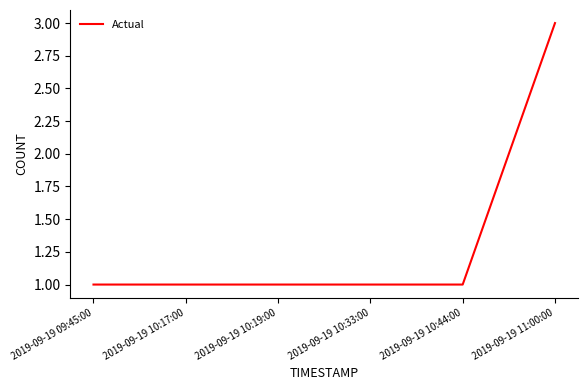

The chart shows a value of 0 at 2019-09-19 10:17:00. True or false?

False